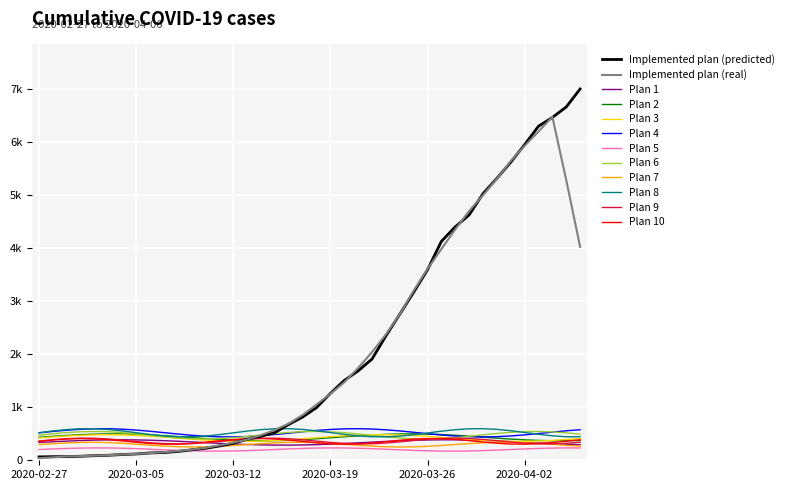

Reading left to right, transcribe all the data shown in this chart.

2020-02-27=64	2020-02-28=68	2020-02-29=69	2020-03-01=76	2020-03-02=87	2020-03-03=95	2020-03-04=108	2020-03-05=119	2020-03-06=138	2020-03-07=146	2020-03-08=166	2020-03-09=197	2020-03-10=226	2020-03-11=269	2020-03-12=320	2020-03-13=398	2020-03-14=452	2020-03-15=523	2020-03-16=677	2020-03-17=816	2020-03-18=993	2020-03-19=1261	2020-03-20=1505	2020-03-21=1686	2020-03-22=1909	2020-03-23=2345	2020-03-24=2754	2020-03-25=3168	2020-03-26=3592	2020-03-27=4129	2020-03-28=4403	2020-03-29=4628	2020-03-30=5028	2020-03-31=5317	2020-04-01=5622	2020-04-02=5952	2020-04-03=6301	2020-04-04=6466	2020-04-05=6664	2020-04-06=7003